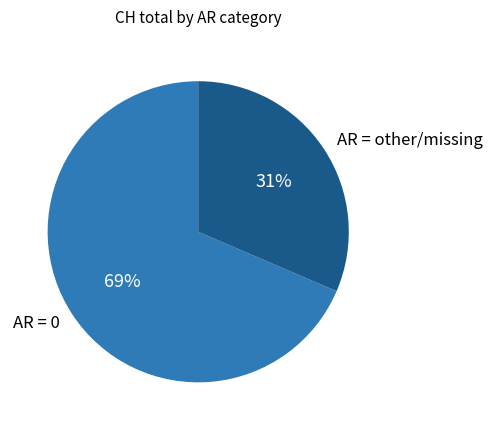

What percentage is the AR = 0 slice, to the nearest percent?

69%